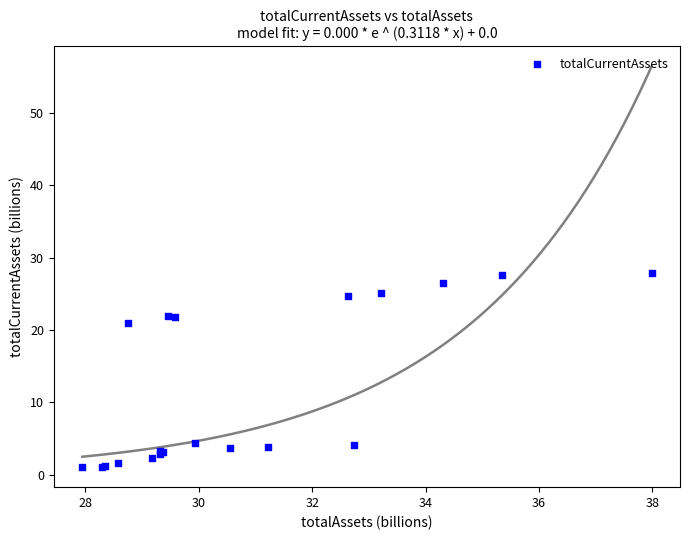

What Y value in the scatter plot is closest to 14?

21.0